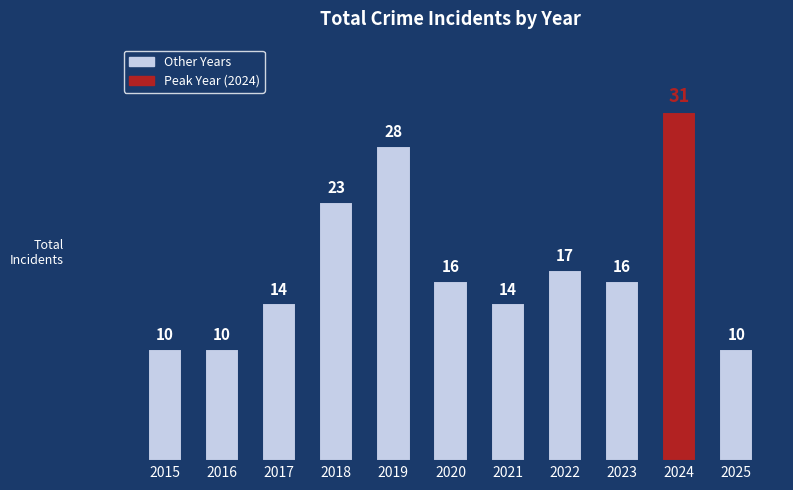

What is the minimum value shown in the chart?

10